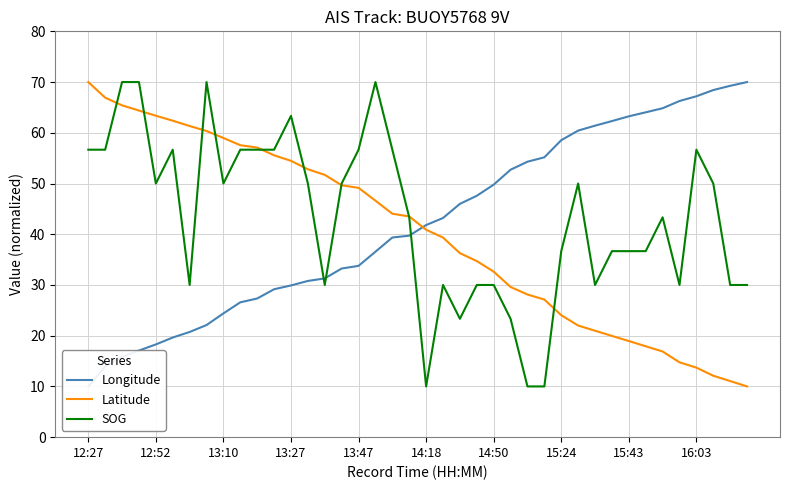

Reading right to left, transcribe all the data shown in this chart.

Longitude: 70.0	69.3	68.4	67.2	66.3	64.8	64.0	63.2	62.3	61.4	60.4	58.5	55.2	54.3	52.7	49.8	47.6	46.0	43.2	41.8	39.7	39.4	36.6	33.8	33.2	31.3	30.8	29.9	29.2	27.3	26.6	24.4	22.1	20.7	19.6	18.3	17.1	15.9	13.9	10.0
Latitude: 10.0	11.1	12.1	13.7	14.8	16.9	17.9	19.0	20.0	21.0	22.0	24.0	27.1	28.1	29.6	32.6	34.7	36.3	39.3	40.9	43.5	44.0	46.6	49.1	49.7	51.7	52.8	54.5	55.6	57.1	57.6	59.0	60.4	61.3	62.4	63.4	64.4	65.4	66.9	70.0
SOG: 30.0	30.0	50.0	56.7	30.0	43.3	36.7	36.7	36.7	30.0	50.0	36.7	10.0	10.0	23.3	30.0	30.0	23.3	30.0	10.0	43.3	56.7	70.0	56.7	50.0	30.0	50.0	63.3	56.7	56.7	56.7	50.0	70.0	30.0	56.7	50.0	70.0	70.0	56.7	56.7